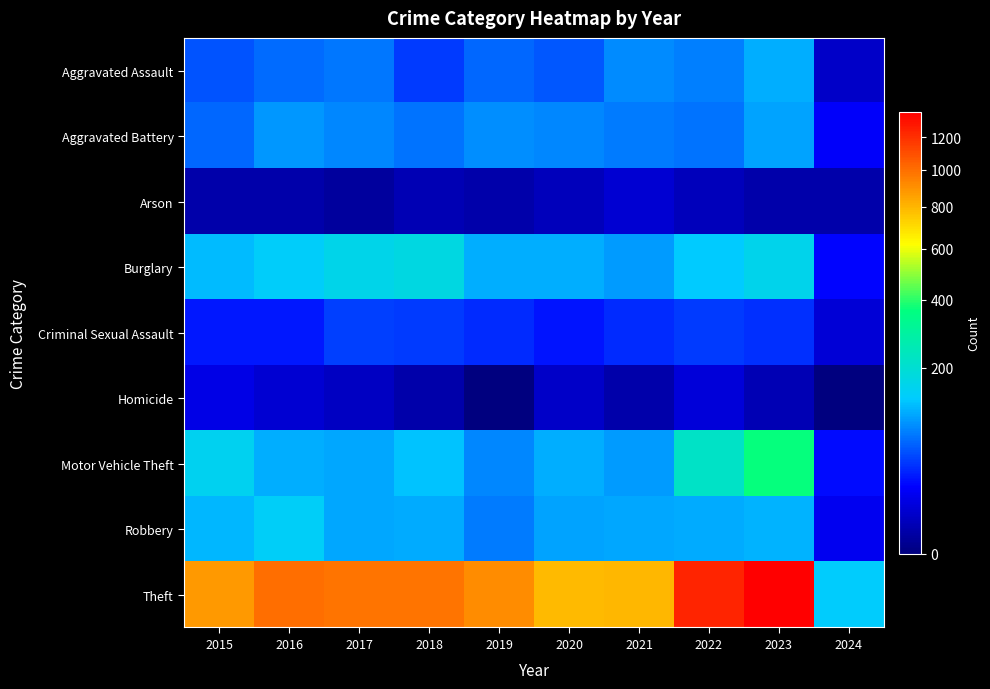

Reading left to right, what are all the values shown in this chart?

Aggravated Assault: 2015=54	2016=66	2017=72	2018=43	2019=65	2020=56	2021=86	2022=78	2023=110	2024=6
Aggravated Battery: 2015=64	2016=93	2017=83	2018=70	2019=88	2020=82	2021=75	2022=71	2023=101	2024=19
Arson: 2015=2	2016=2	2017=1	2018=3	2019=2	2020=4	2021=8	2022=4	2023=2	2024=2
Burglary: 2015=121	2016=139	2017=162	2018=176	2019=110	2020=110	2021=95	2022=132	2023=159	2024=22
Criminal Sexual Assault: 2015=28	2016=28	2017=44	2018=43	2019=36	2020=26	2021=36	2022=43	2023=37	2024=9
Homicide: 2015=13	2016=8	2017=5	2018=2	2019=0	2020=6	2021=2	2022=10	2023=3	2024=0
Motor Vehicle Theft: 2015=152	2016=110	2017=104	2018=127	2019=84	2020=109	2021=96	2022=219	2023=364	2024=24
Robbery: 2015=117	2016=144	2017=105	2018=107	2019=75	2020=102	2021=105	2022=108	2023=114	2024=16
Theft: 2015=874	2016=999	2017=979	2018=977	2019=914	2020=782	2021=791	2022=1235	2023=1368	2024=137